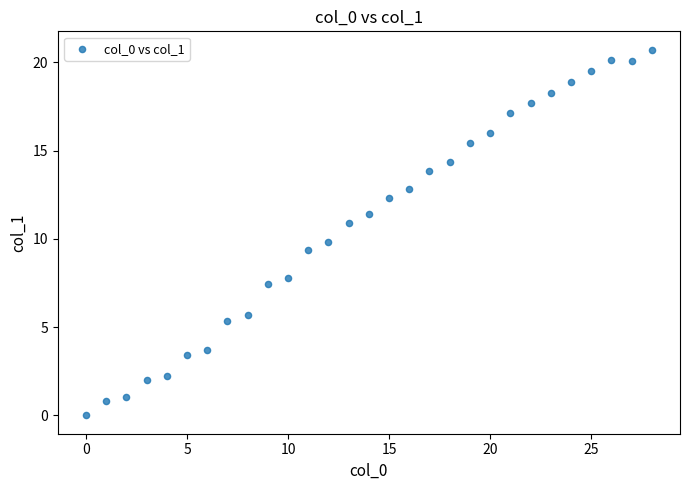

What is the range of Y values (max minus min)?

20.7